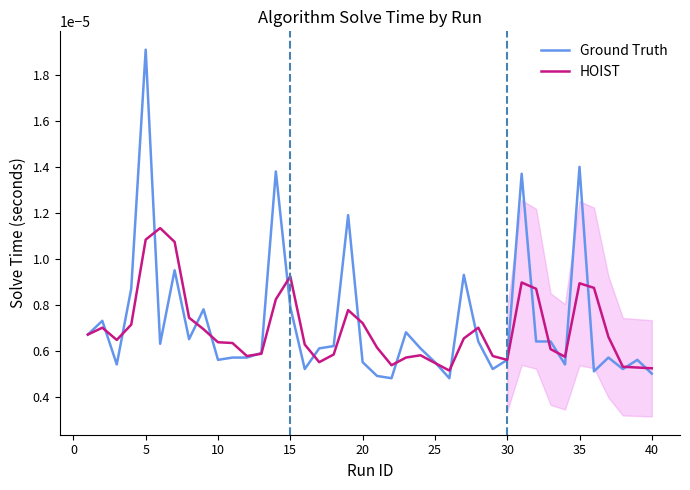

Which series has the widest spread of values?

Ground Truth